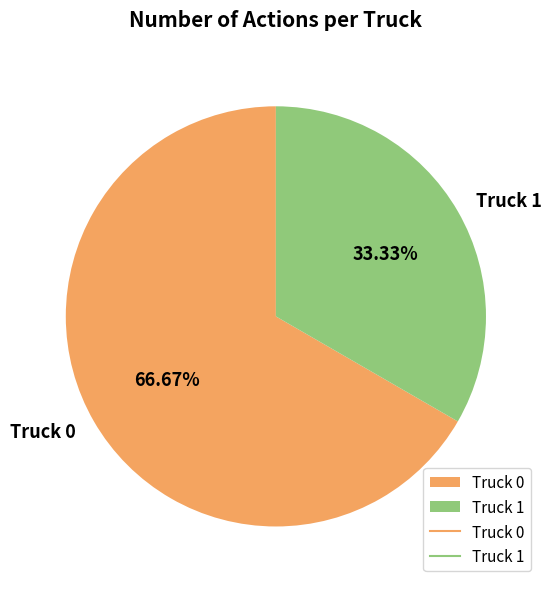

Is the sum of Truck 0 and Truck 1 greater than half?

Yes